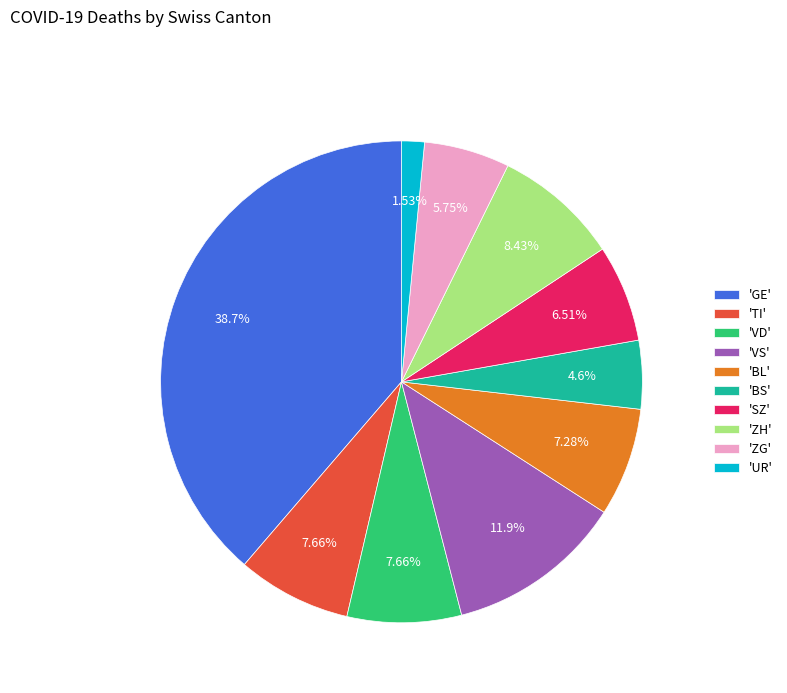

Approximately how many times larger is the value at 'ZG' compared to 'VD'?

0.8